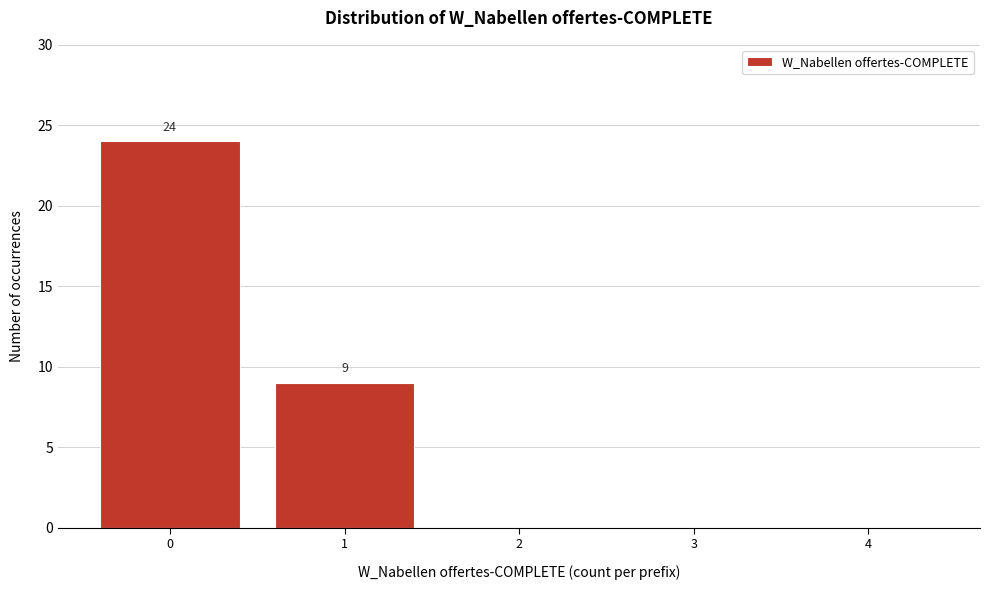

What is the change in value from 1 to 2?

-9